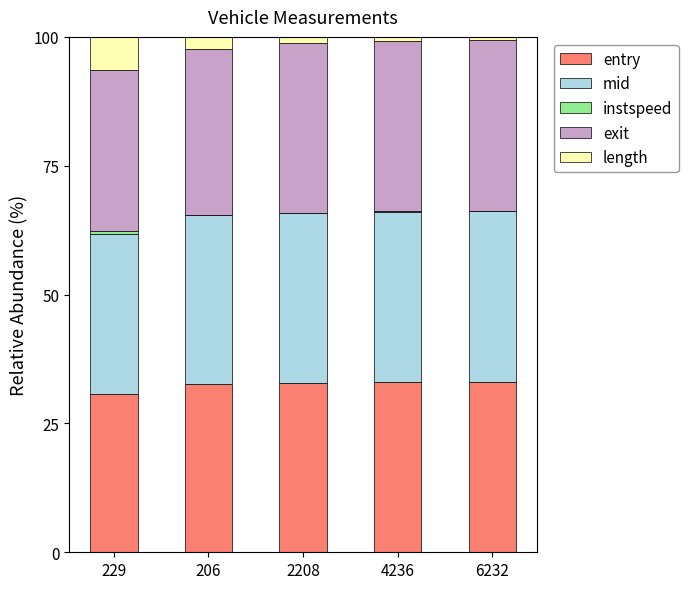

Are the bars horizontal?

No